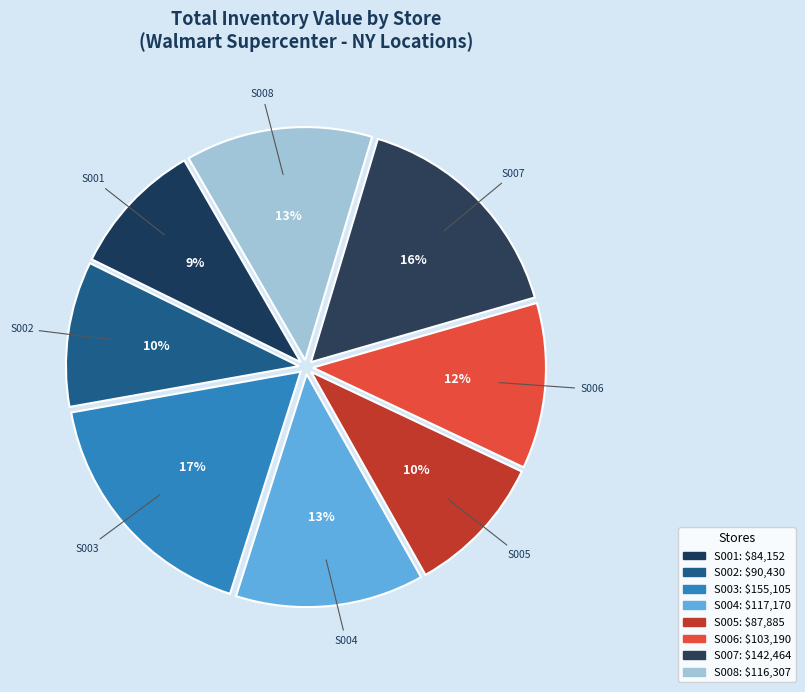

To the nearest percent, what is the difference between the largest and smallest slice percentages?

8%